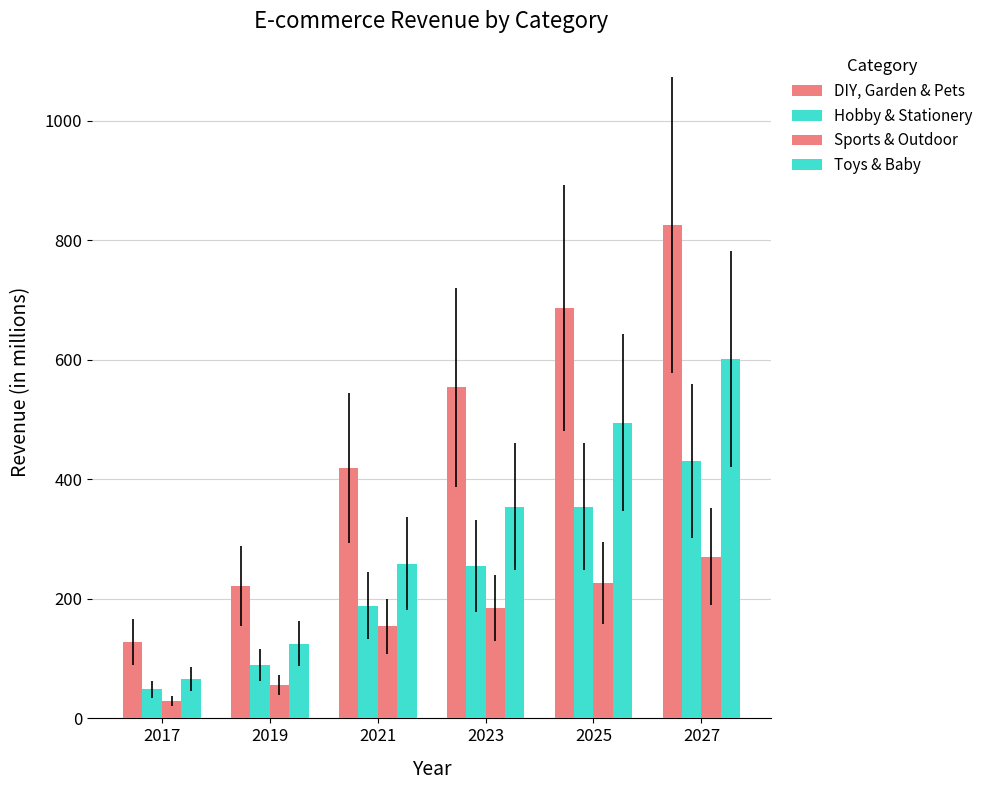

How many categories are shown in the chart?

6